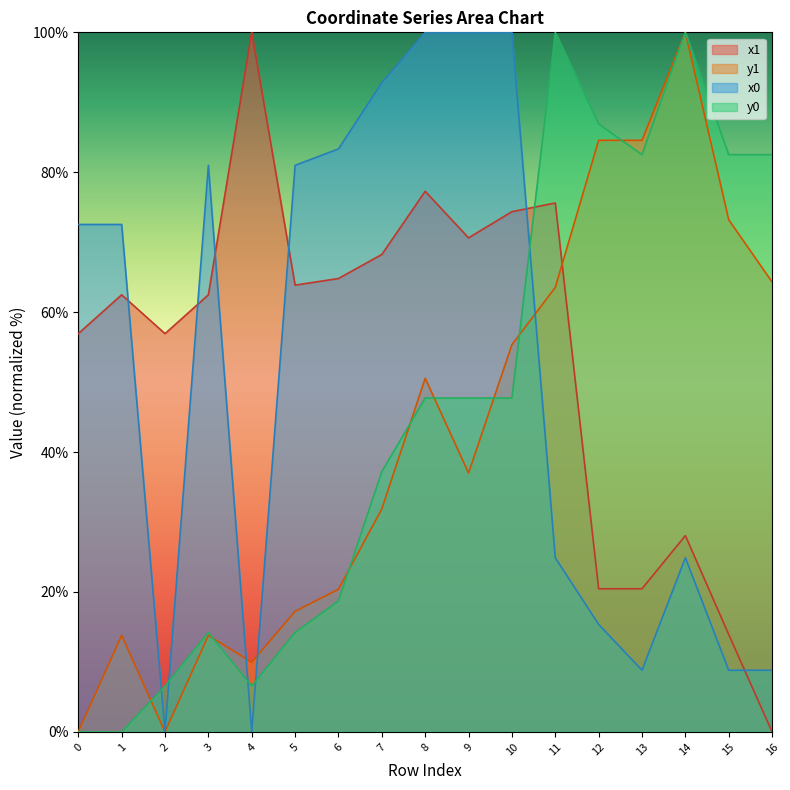

What is the spread (max minus min) of values at 8?

52.3